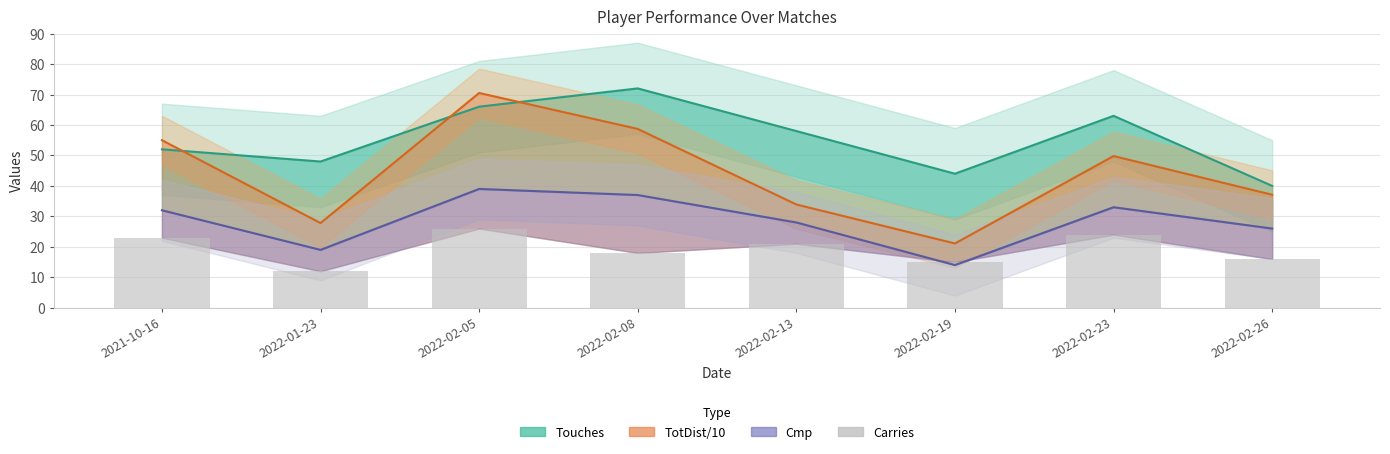

At 2022-02-05, list the series in order from largest to smallest.

TotDist/10, Touches, Cmp, Carries